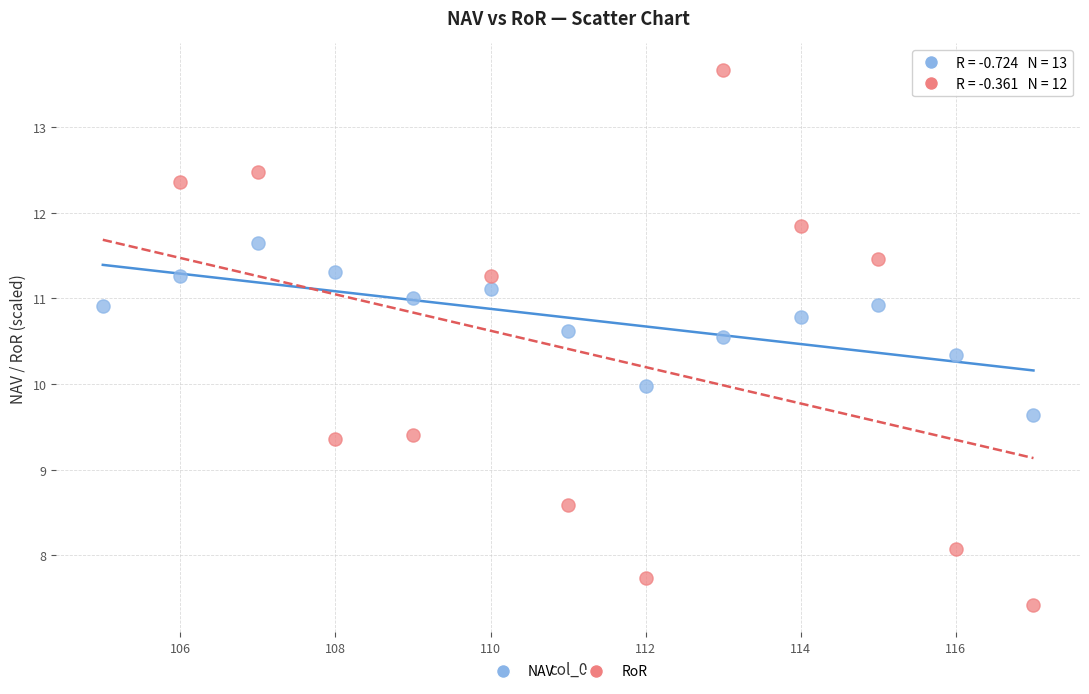

Which series has the largest Y range (max minus min)?

RoR